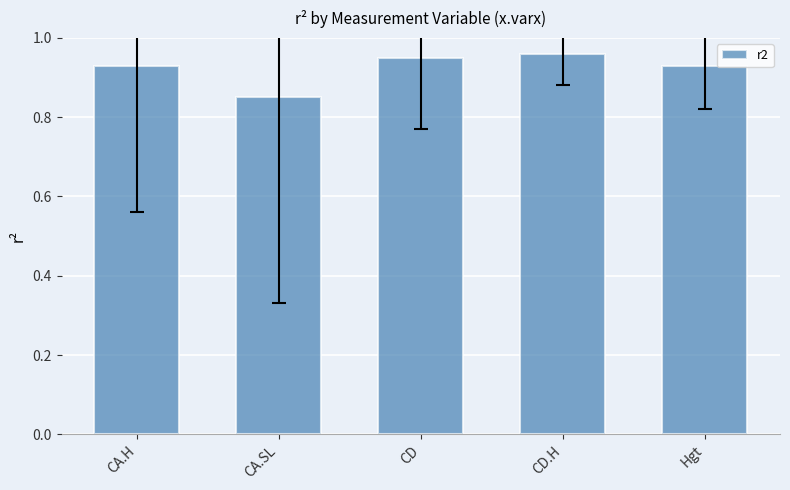

Does the chart contain stacked bars?

No